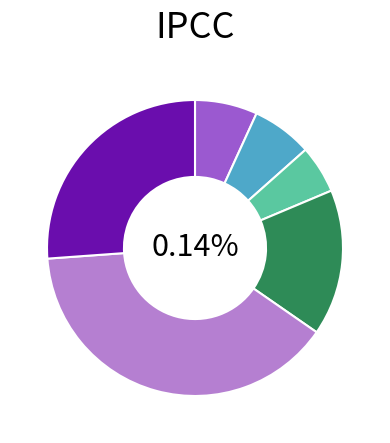

To the nearest percent, what is the difference between the largest and smallest slice percentages?

34%